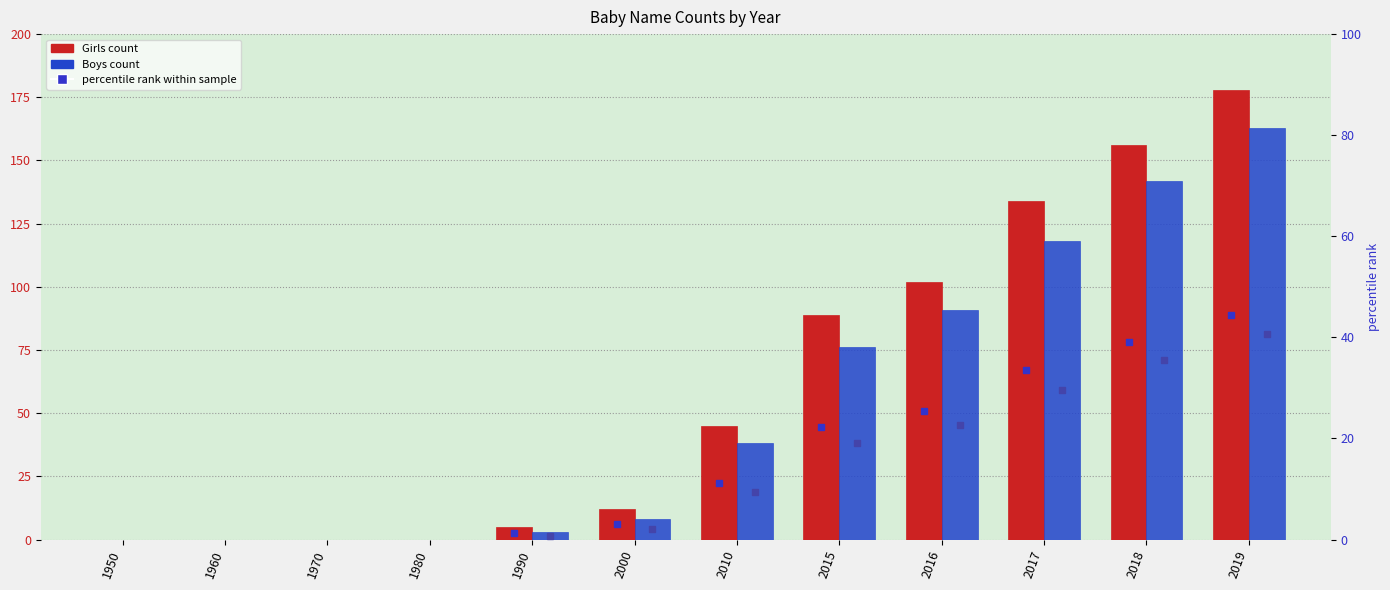

How many data points does each series have?

12